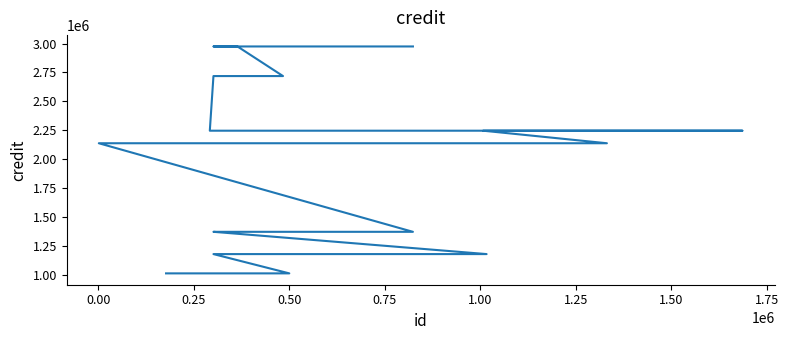

Does the chart have visible grid lines?

No